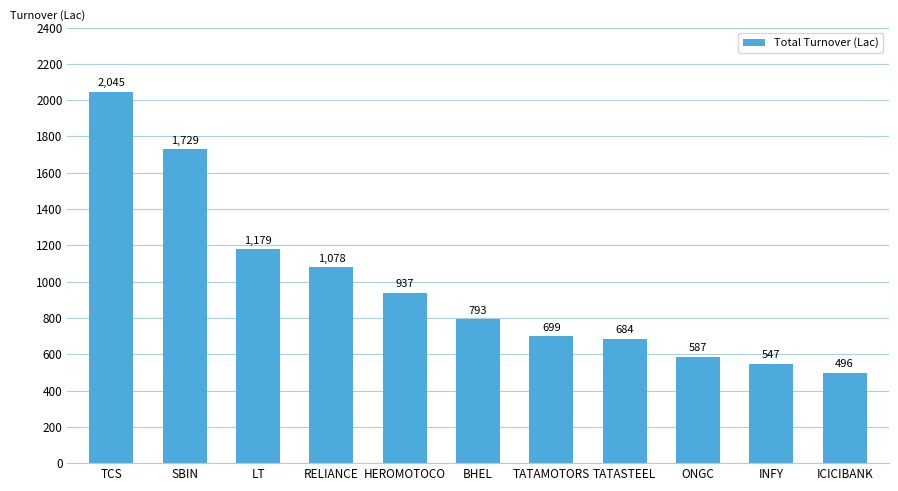

How many values are below 793?

5